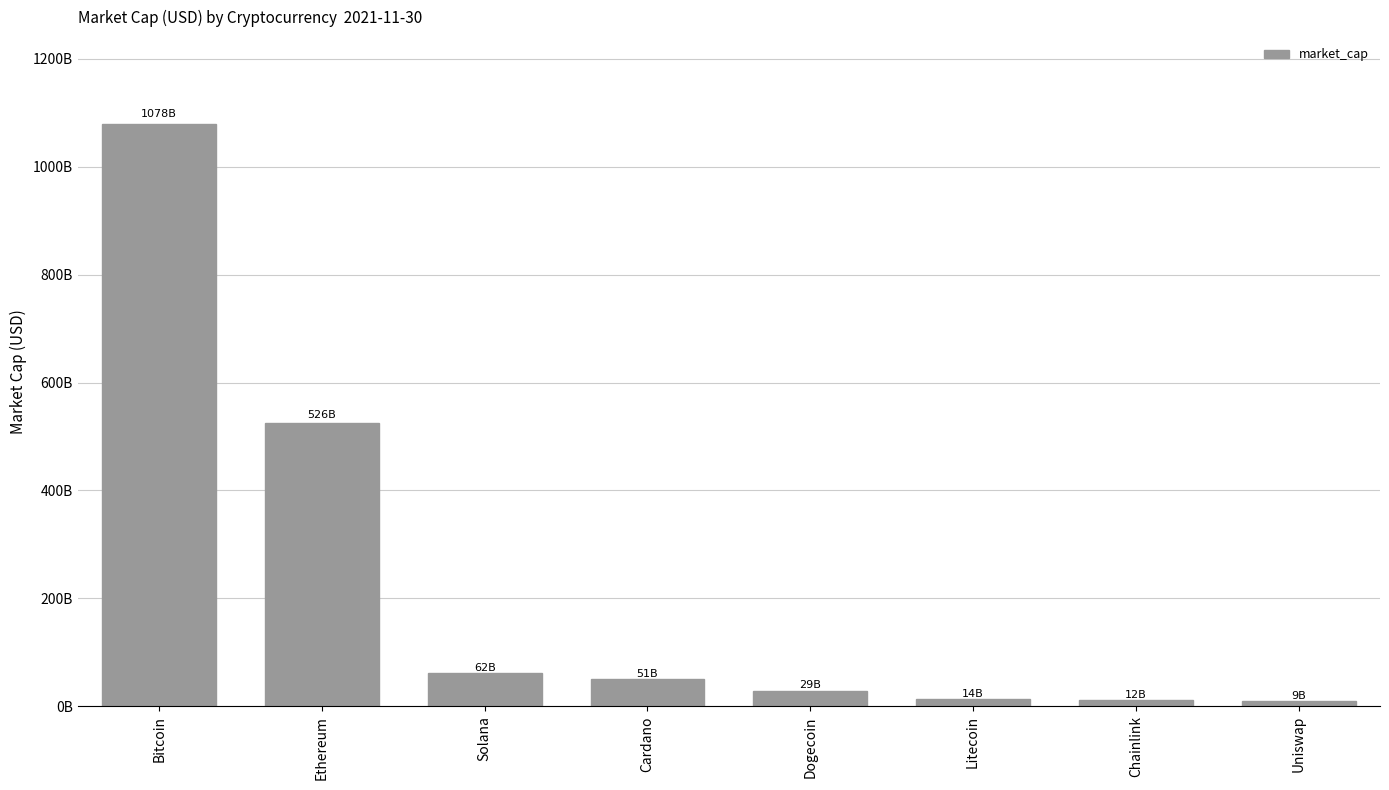

What is the label of the 1st bar from the left?

Bitcoin